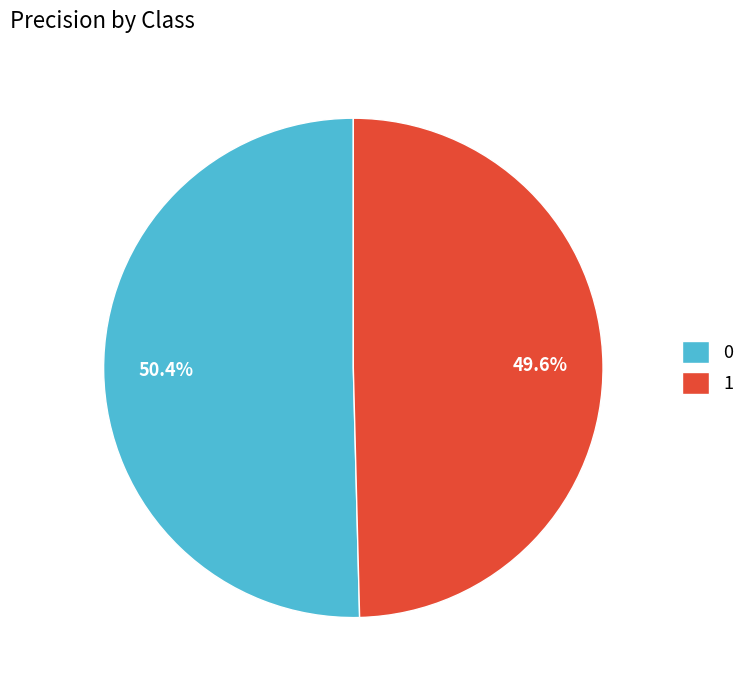

Combined, what portion of the pie is 0 and 1?

100.0%